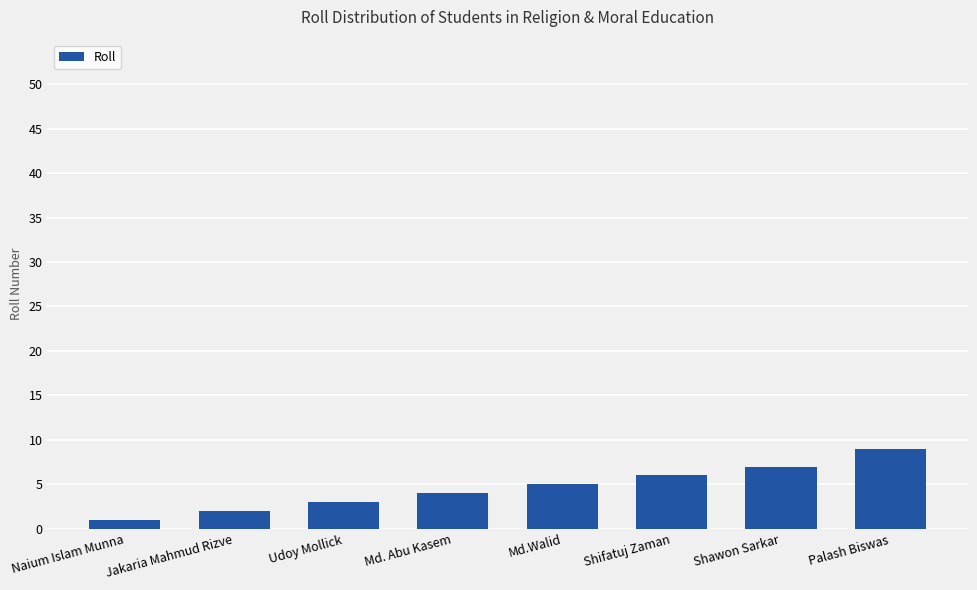

The chart shows a value of 2 at Shifatuj Zaman. True or false?

False